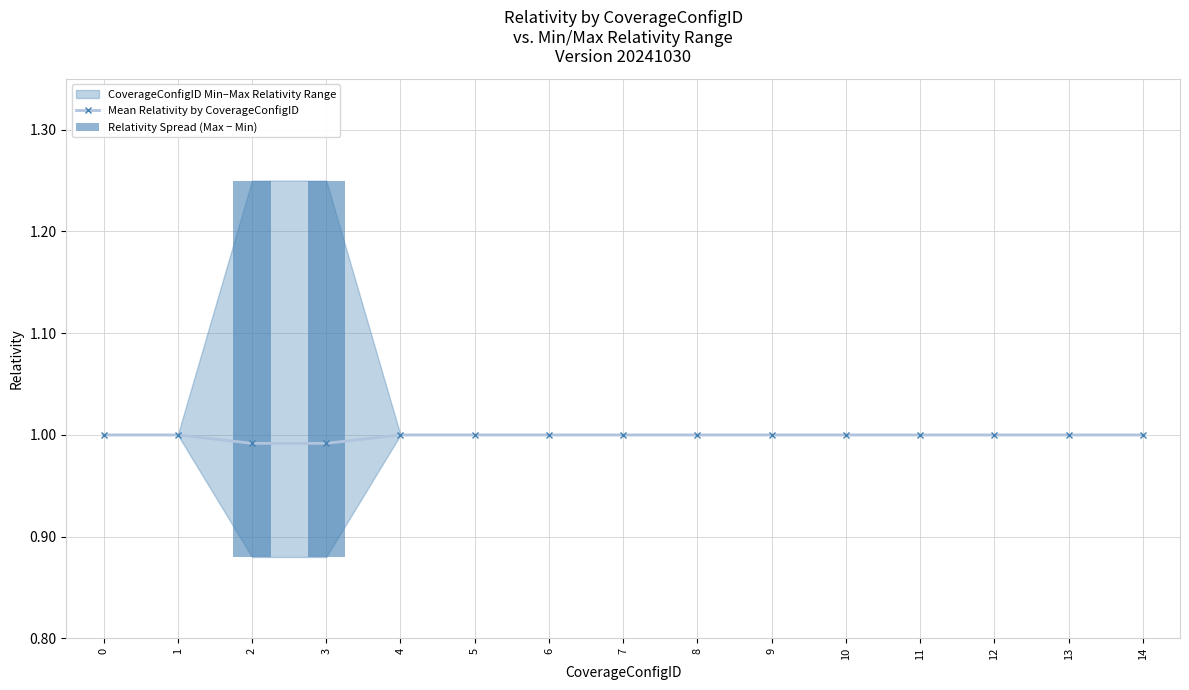

At which label does Relativity Spread (Max − Min) reach its peak?

2